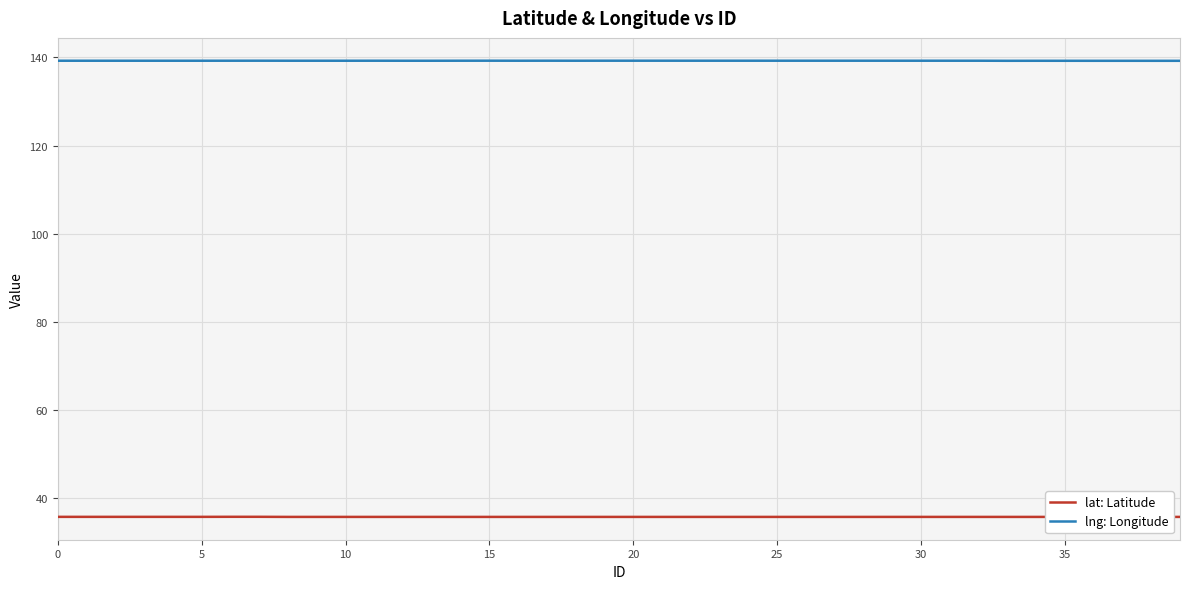

How many lines are shown in the chart?

2